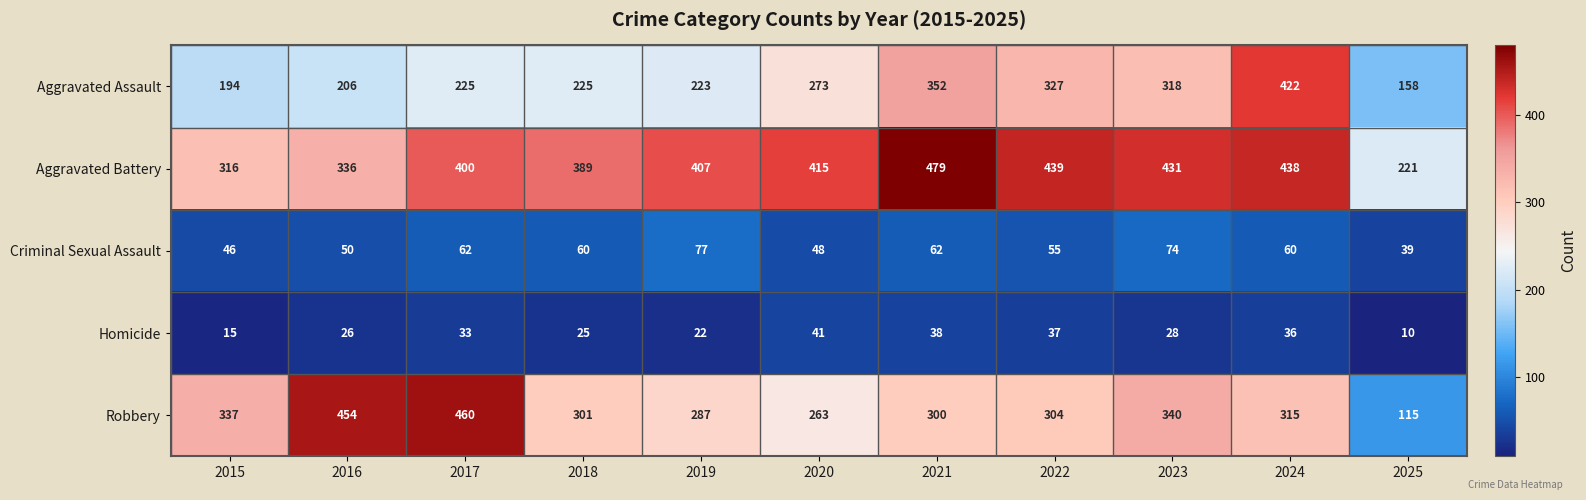

Rank the series by their maximum value, from lowest to highest.

Homicide, Criminal Sexual Assault, Aggravated Assault, Robbery, Aggravated Battery